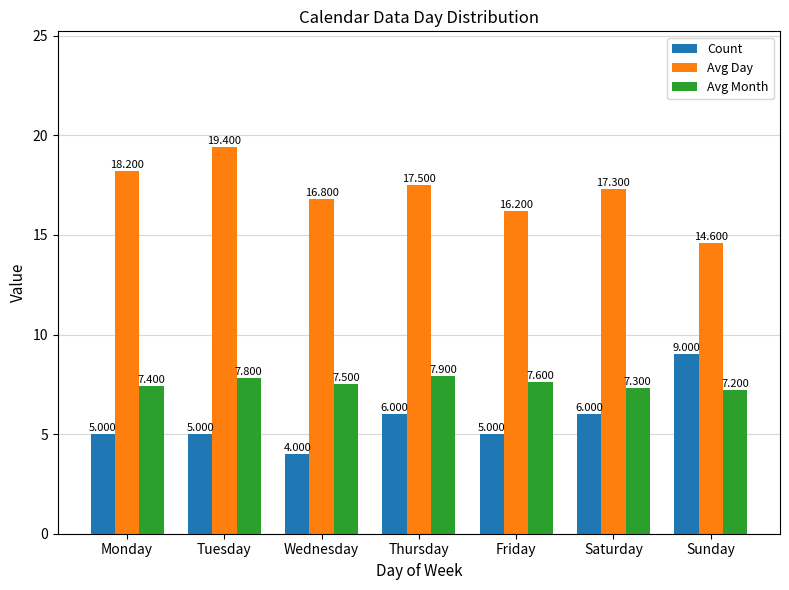

Between Tuesday and Wednesday, which series saw the biggest shift?

Avg Day